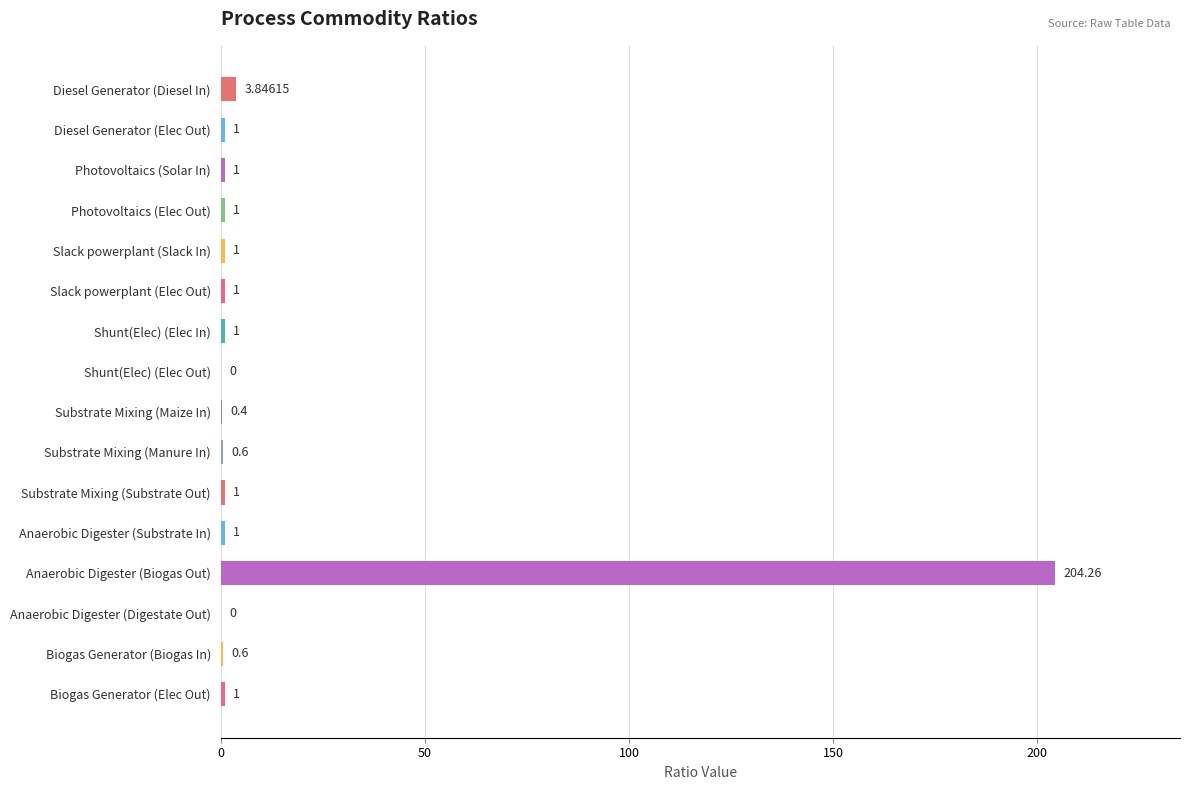

Between Substrate Mixing (Substrate Out) and Substrate Mixing (Manure In), which is larger?

Substrate Mixing (Substrate Out)